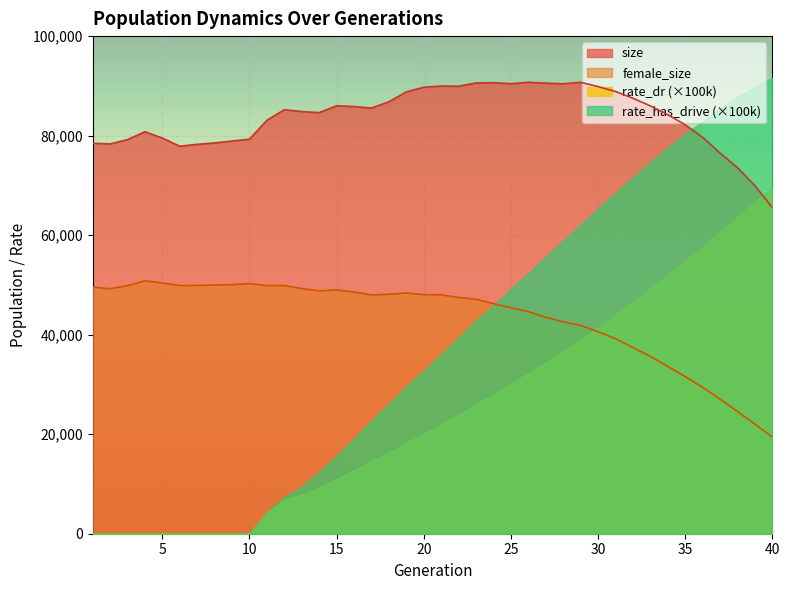

Where is the first local maximum for female_size?

4